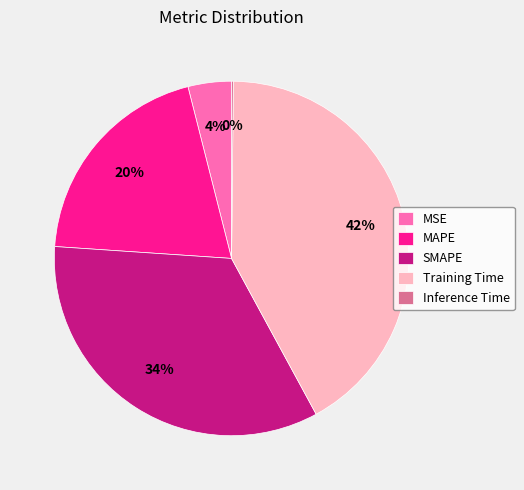

Does any single category account for the majority?

No